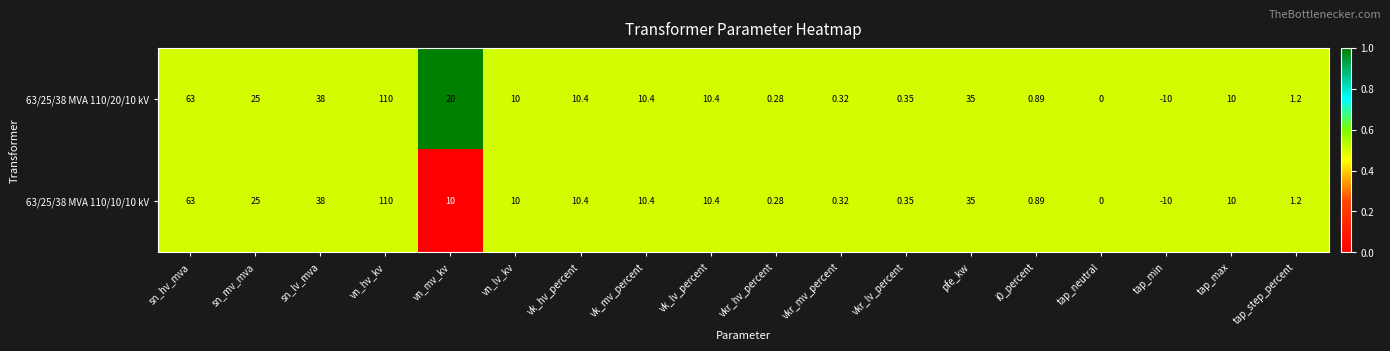

At which label does 63/25/38 MVA 110/20/10 kV reach its minimum?

tap_min